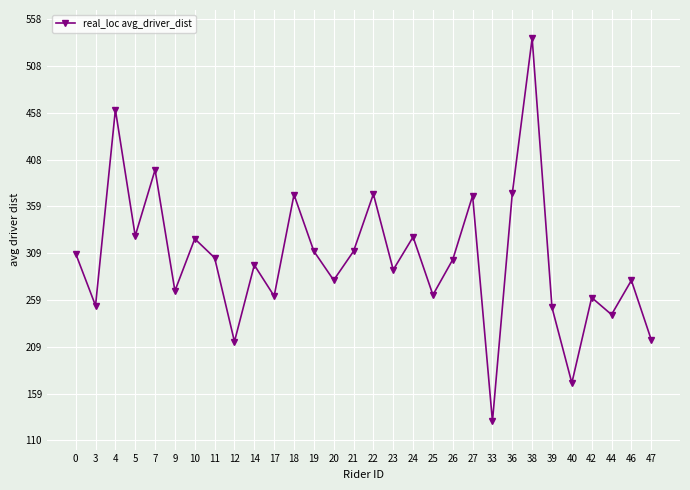

True or false: the data has more than 2 interior local peaks.

True